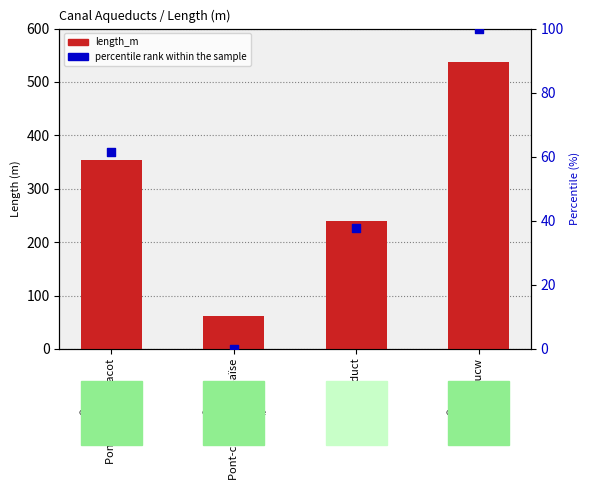

What are all the series names shown in the legend?

length_m, percentile rank